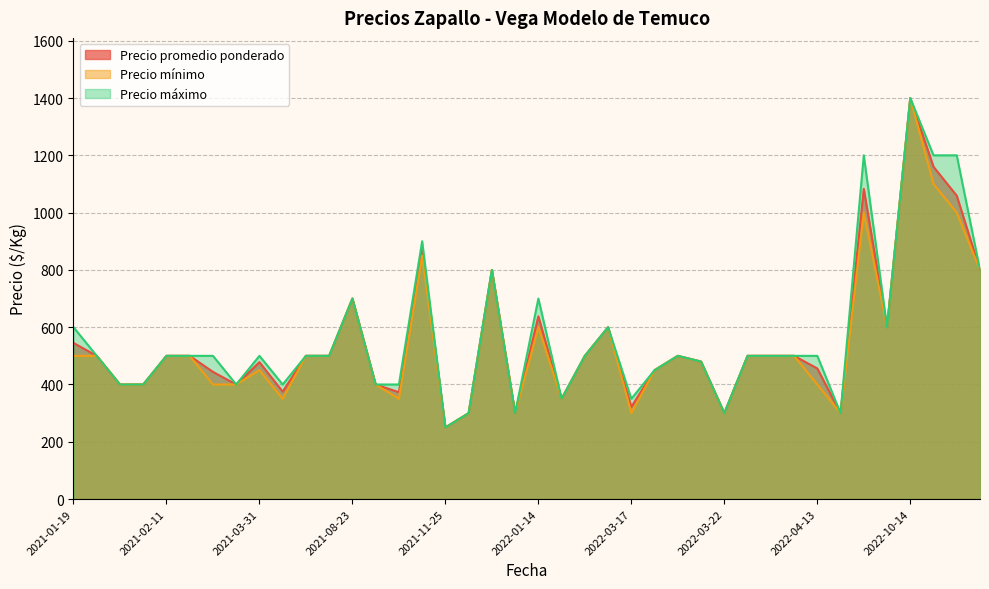

True or false: Precio máximo and Precio promedio ponderado intersect in this chart.

False